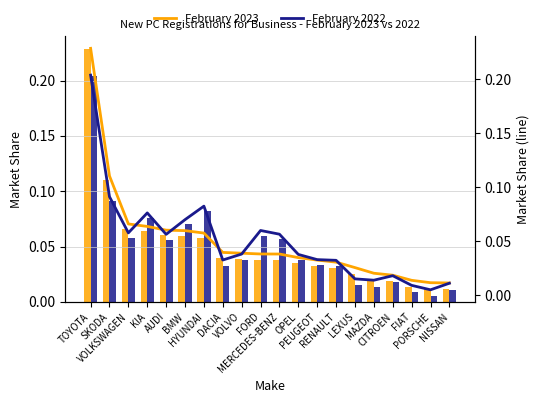

The February 2023 series shows 0.1 at DACIA. True or false?

False